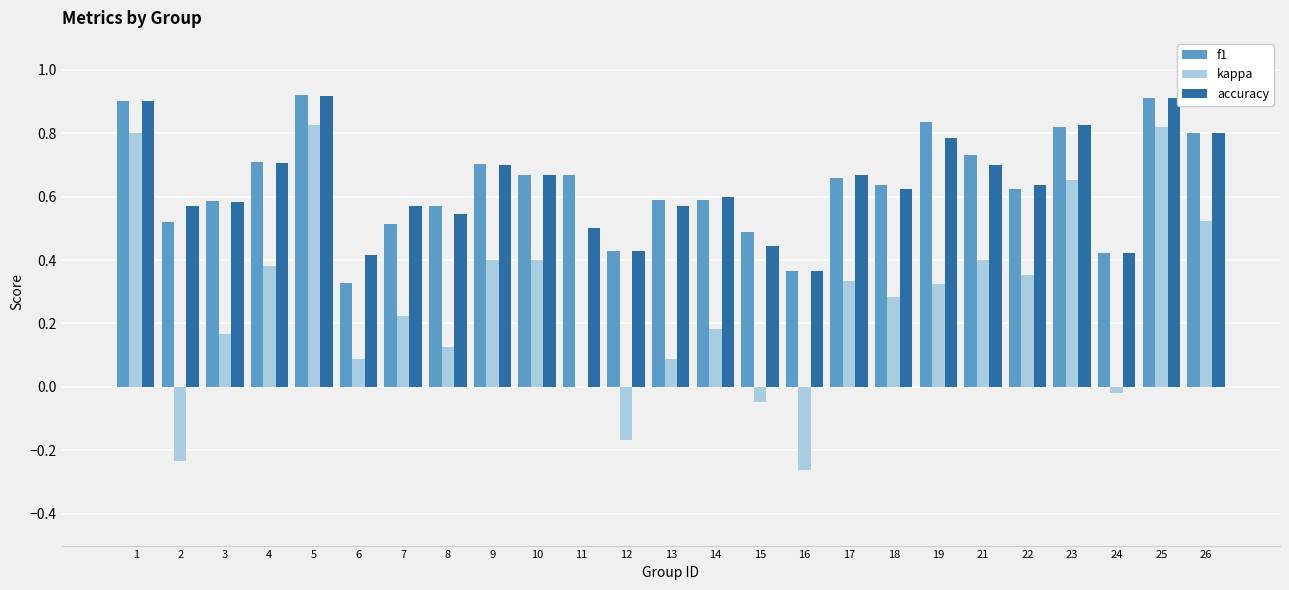

What is the sum of all f1 values?

16.0